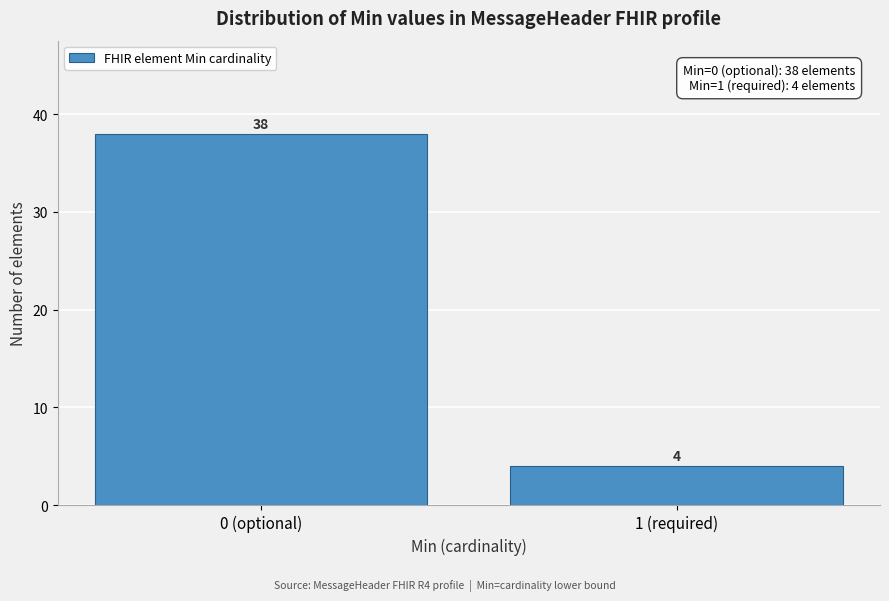

Reading left to right, transcribe all the data shown in this chart.

0 (optional)=38	1 (required)=4